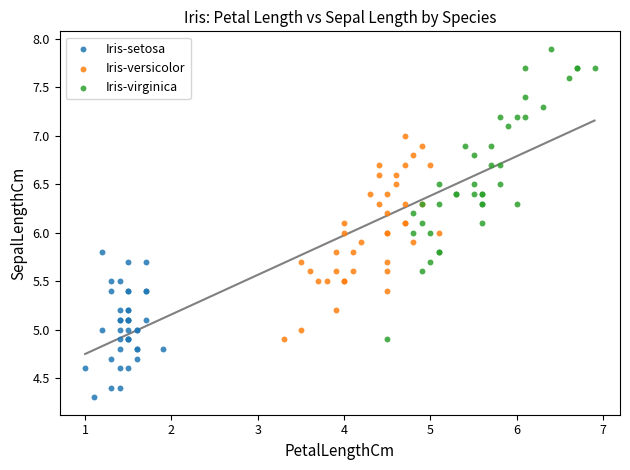

Which series reaches the minimum Y coordinate?

Iris-setosa